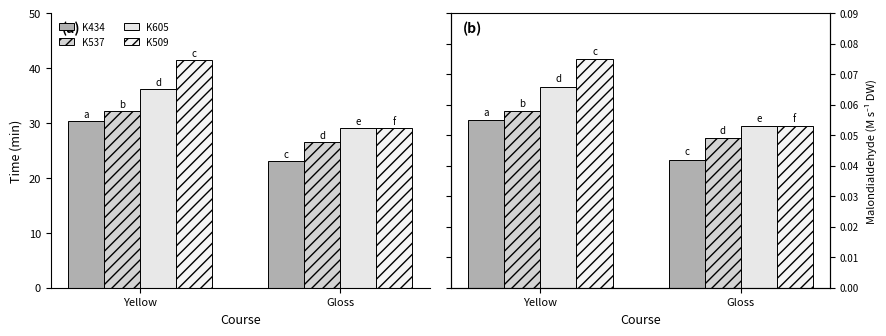

At which category is the sum across all series the highest?

Yellow